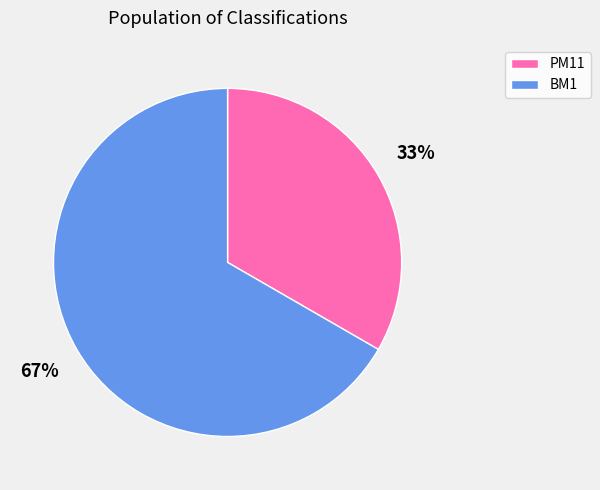

To the nearest percent, what is the combined percentage of BM1 and PM11?

100%